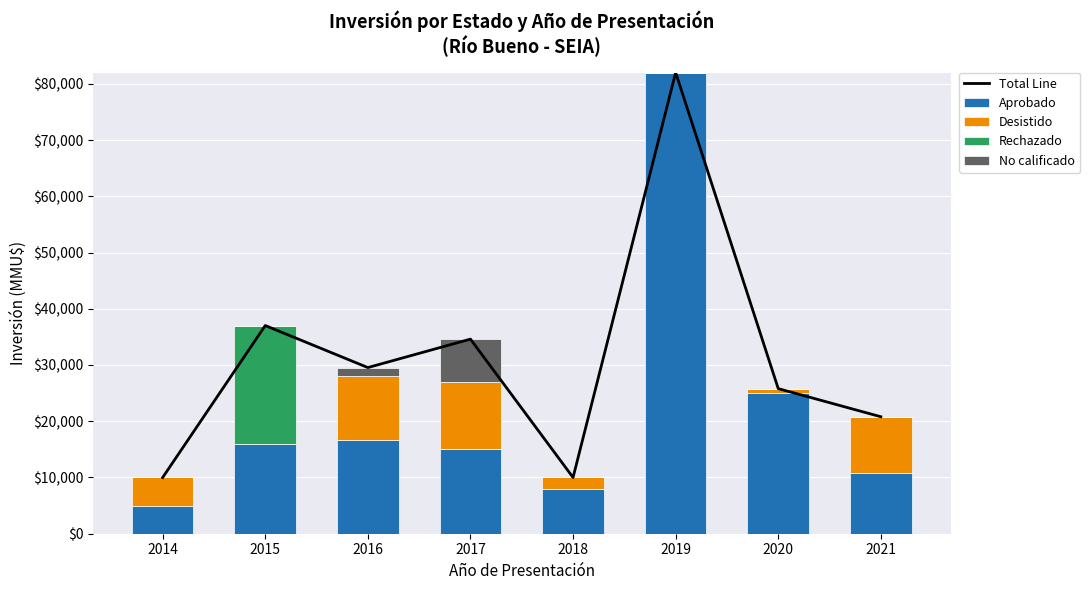

What is the greatest value displayed?

82000